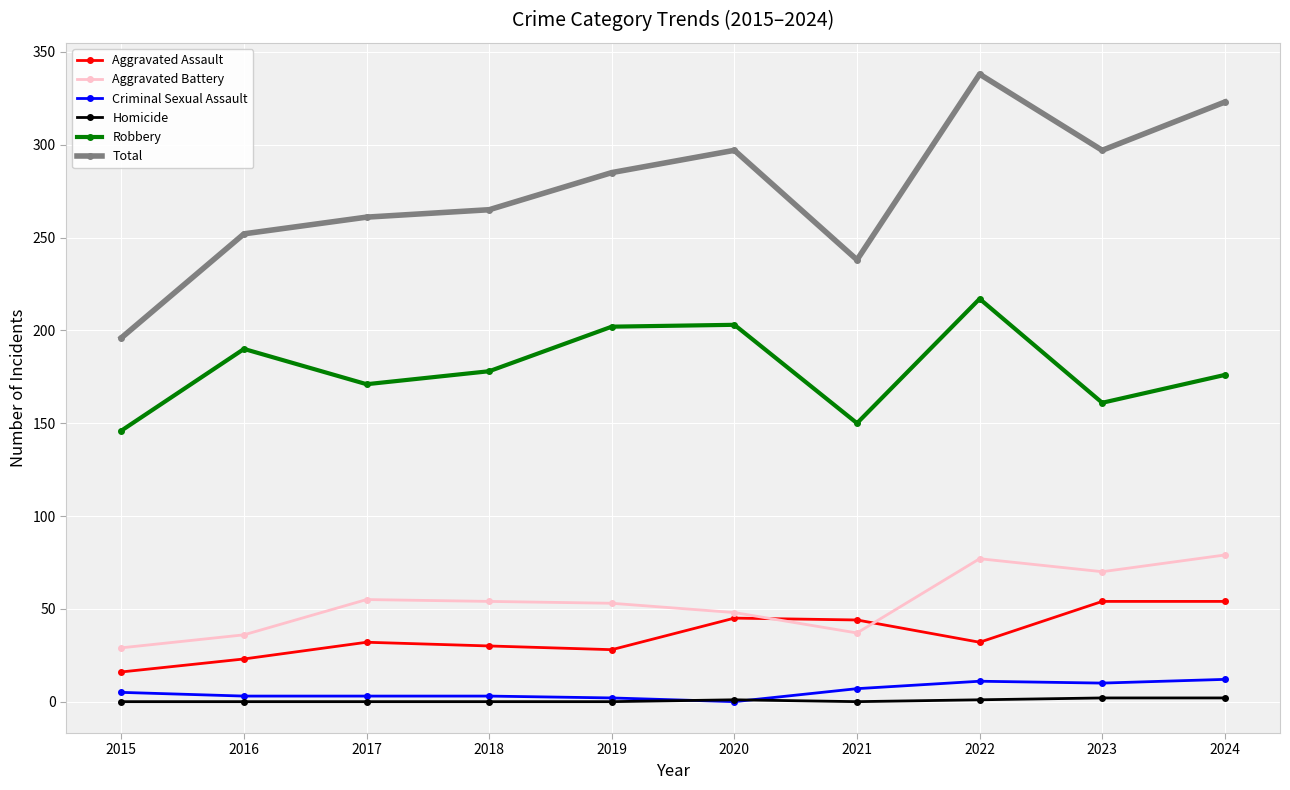

List the series in order of their peak value, highest first.

Total, Robbery, Aggravated Battery, Aggravated Assault, Criminal Sexual Assault, Homicide